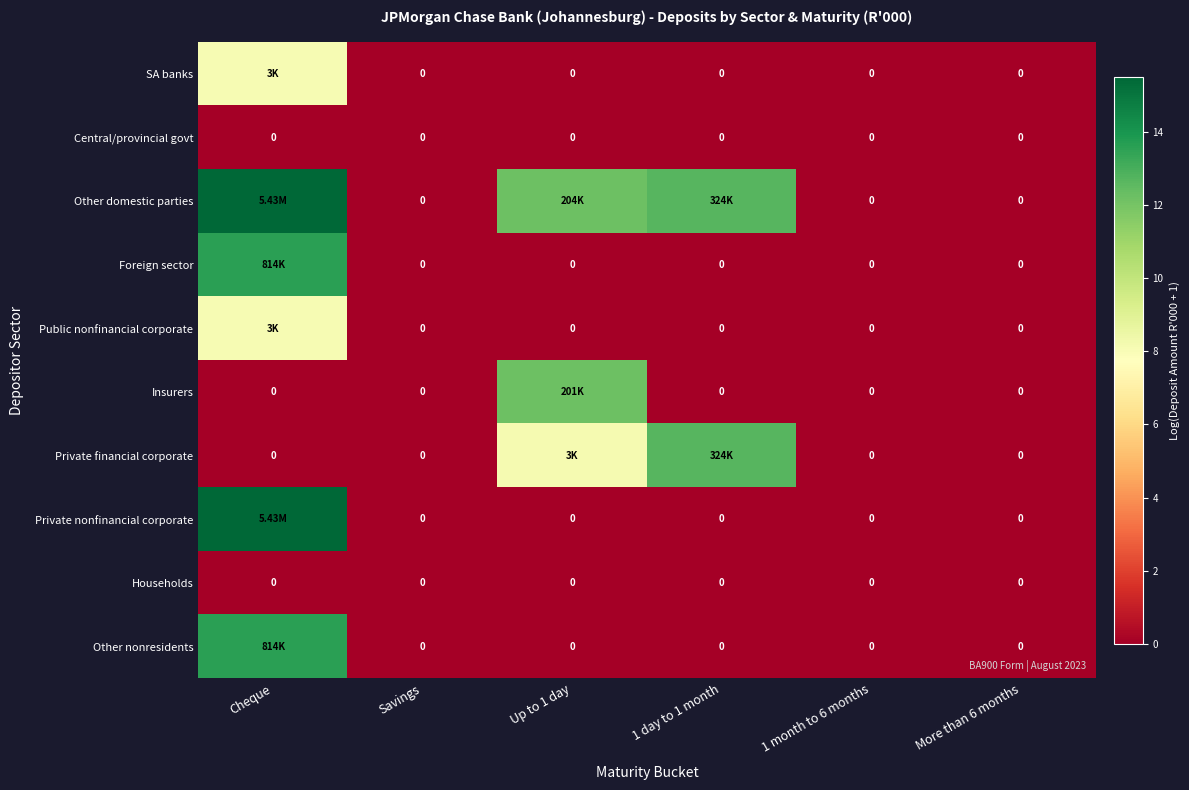

Count the number of categories in the chart.

6